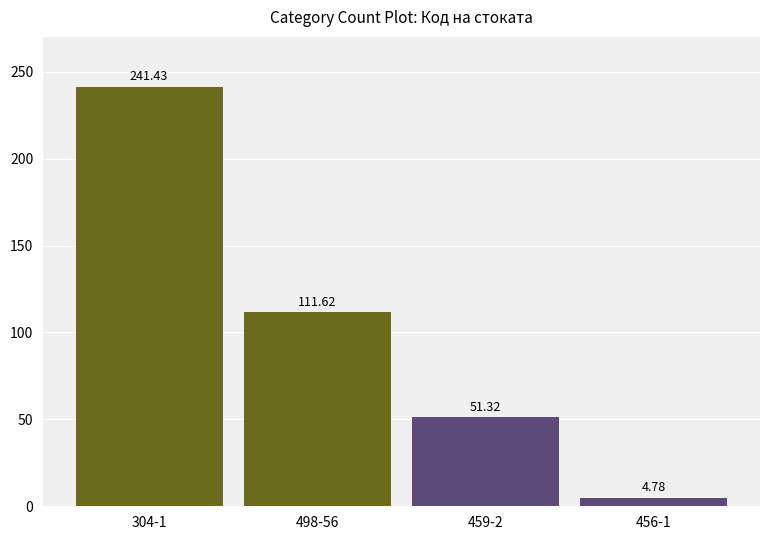

The value at 304-1 is 336.4. True or false?

False